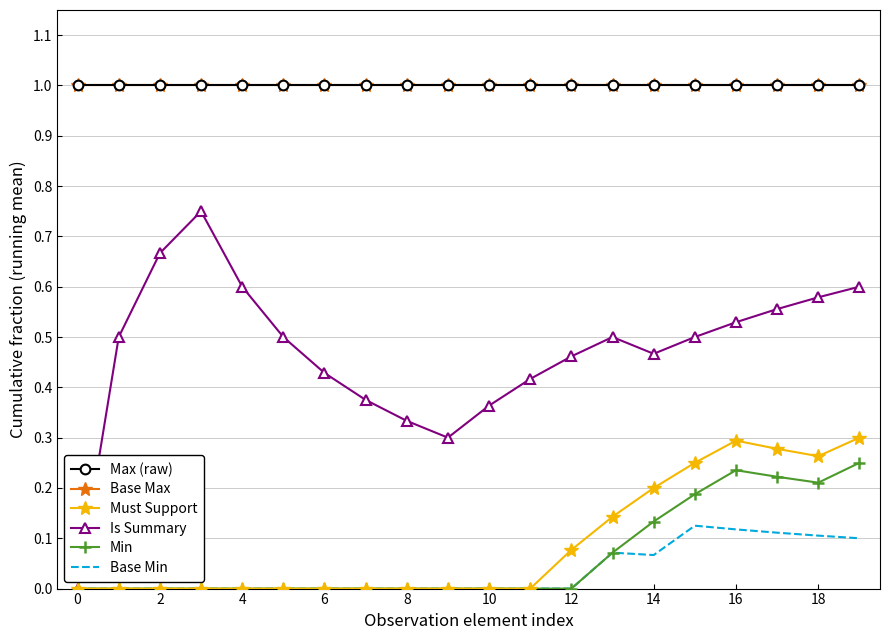

Does the chart have visible grid lines?

Yes